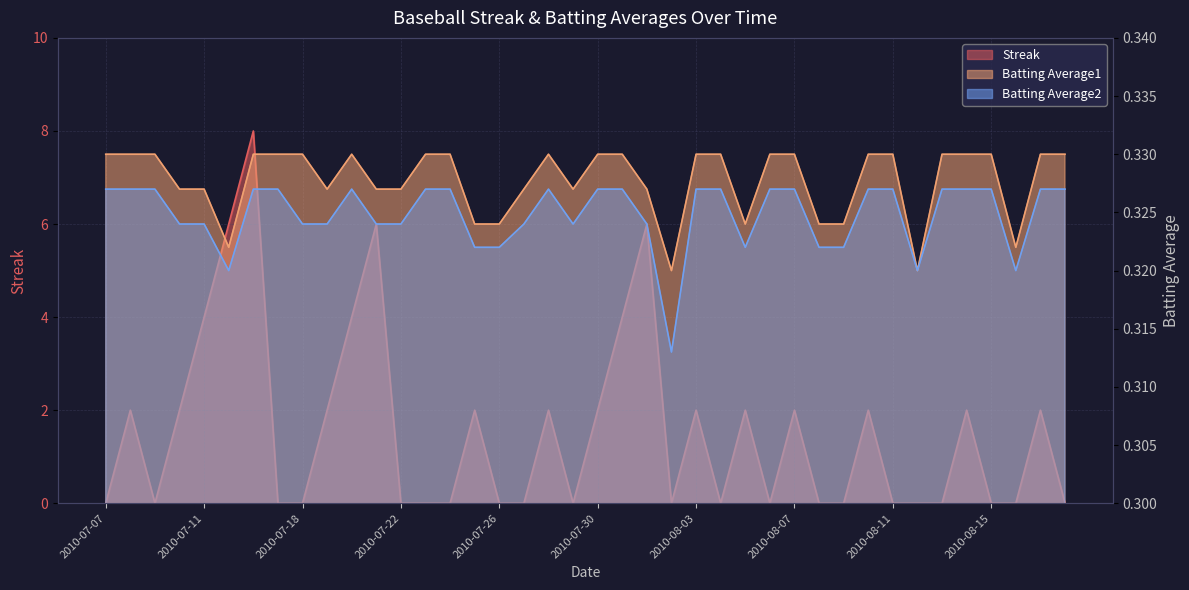

What is the total value across all series at 2010-07-31?

4.7